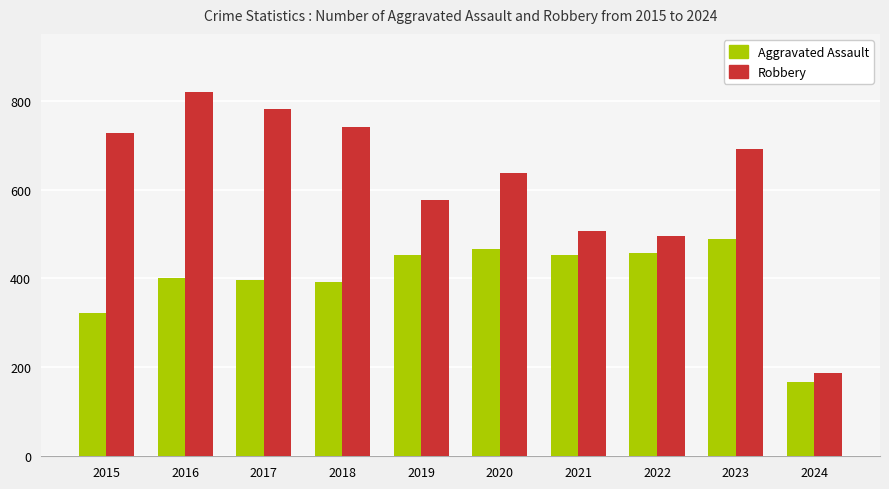

Which series has the largest range (max minus min)?

Robbery